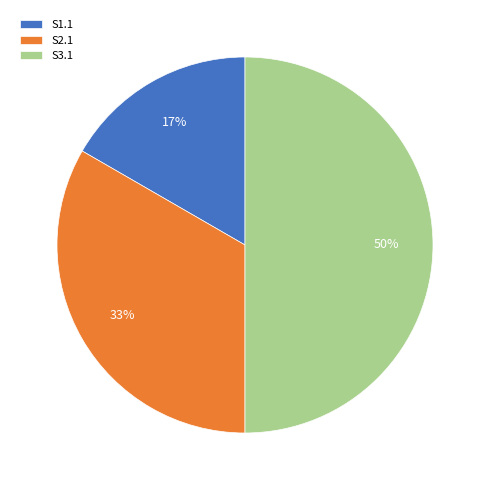

Does S1.1 account for over 50% of the chart?

No